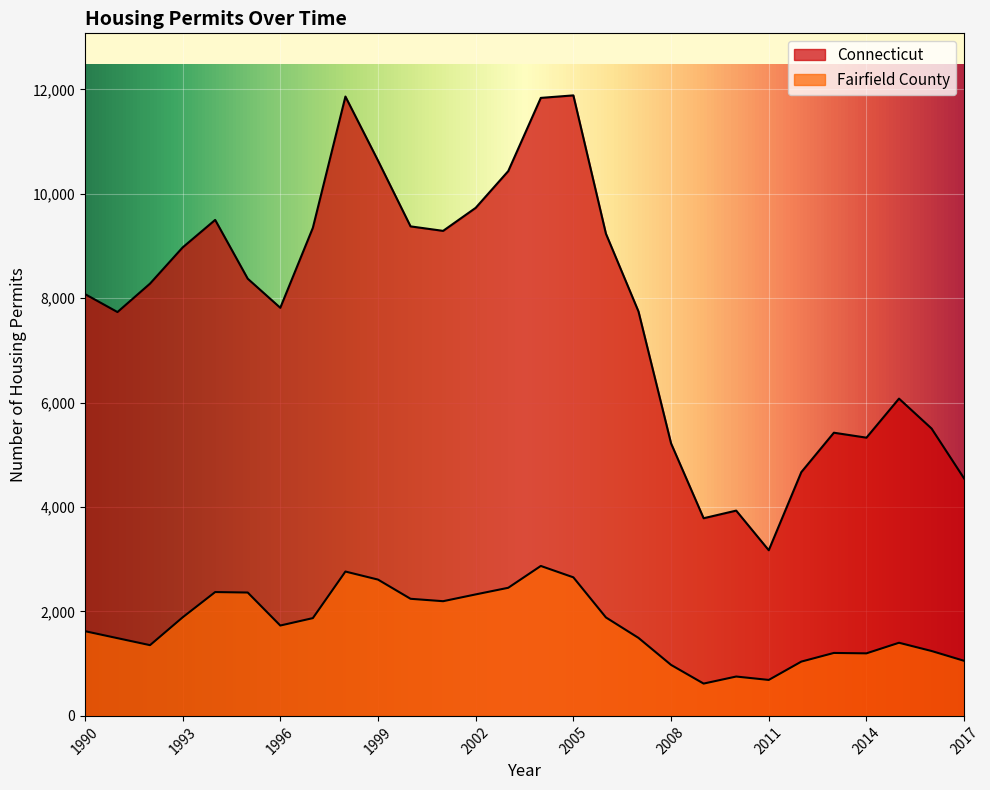

What is the value of the Fairfield County point at the 22nd from the left?

689